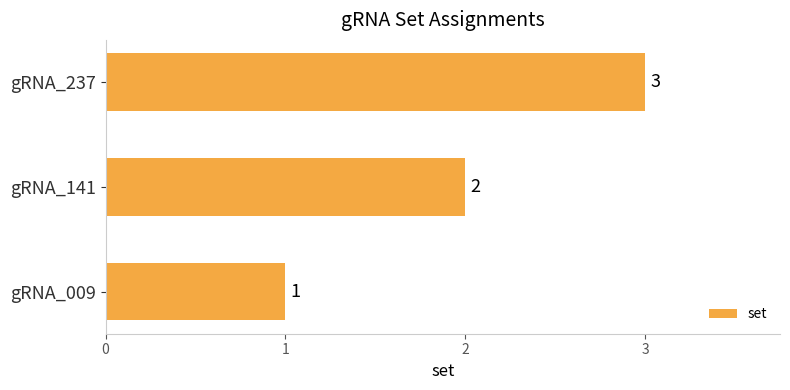

At which label is the value closest to 2?

gRNA_141